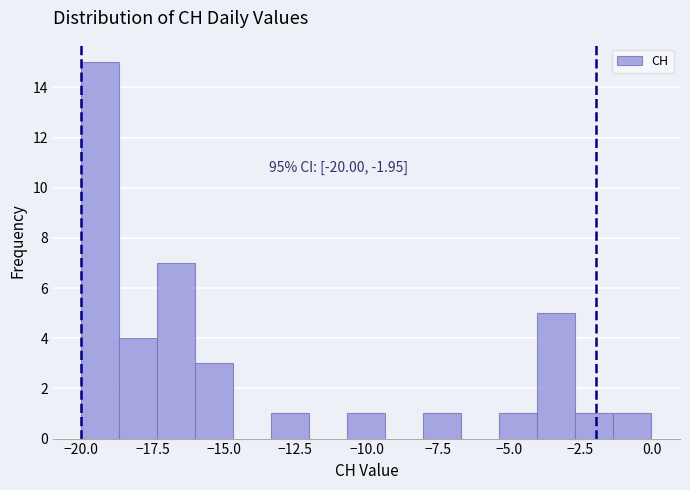

Read against the x-axis, roughly where is the centre of the tallest bar?

-19.5